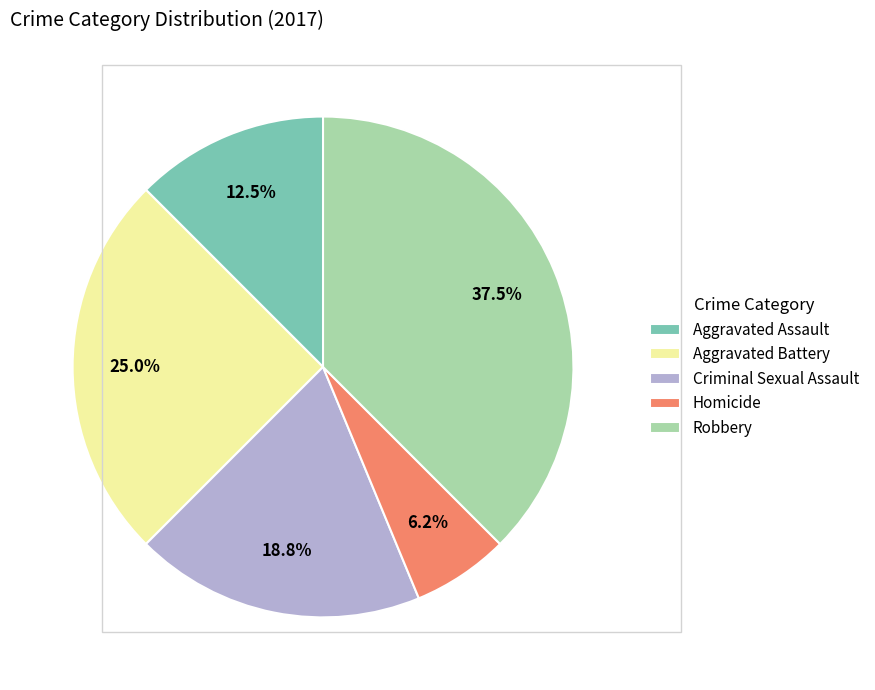

Is Aggravated Assault the majority of the pie?

No